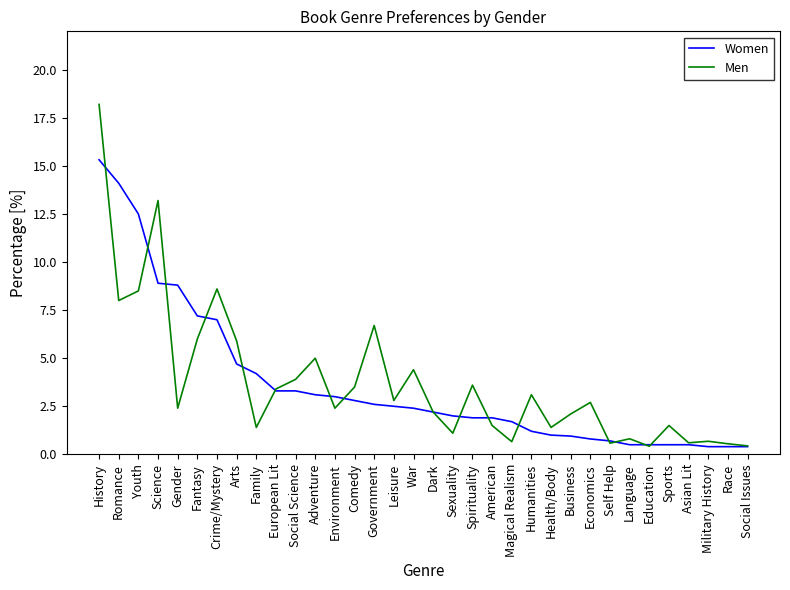

Which label corresponds to the largest value in the chart?

History